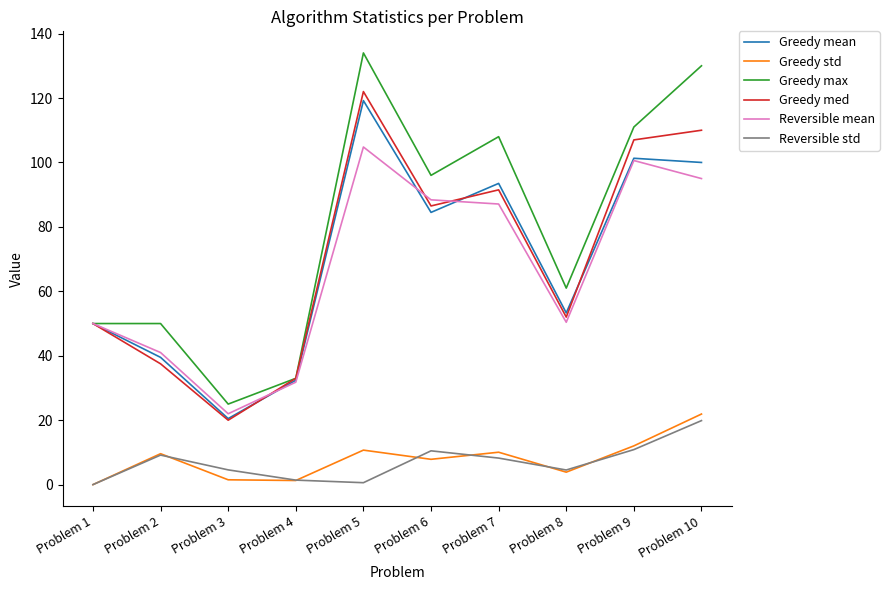

What are all the series names shown in the legend?

Greedy mean, Greedy std, Greedy max, Greedy med, Reversible mean, Reversible std